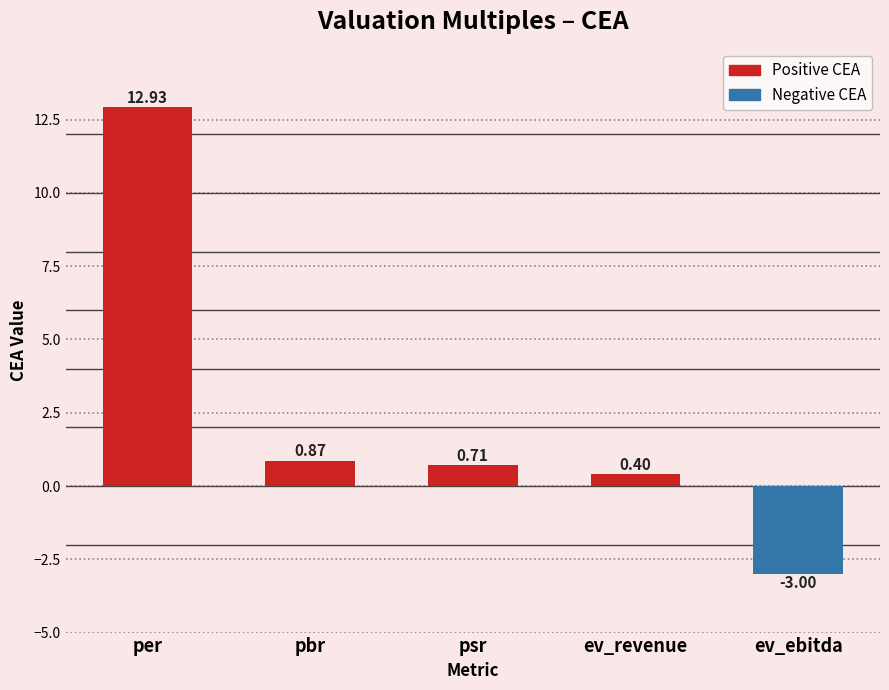

What position from the left is per?

1